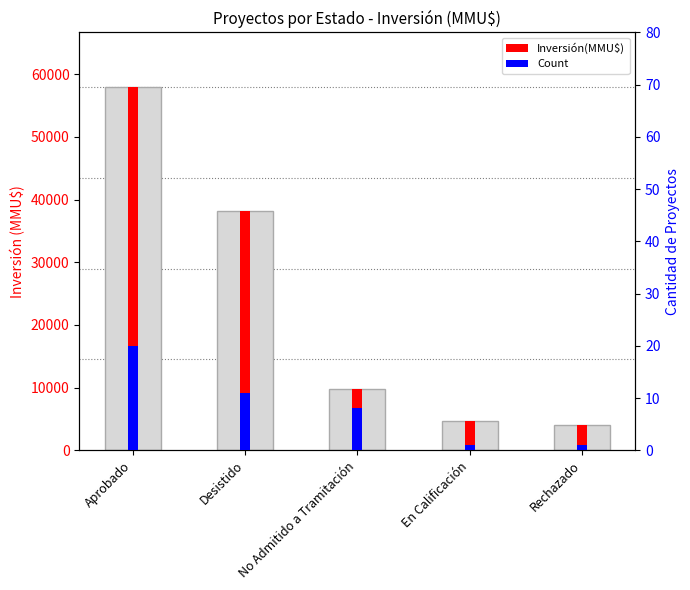

List the labels in order of value, smallest first.

Rechazado, En Calificación, No Admitido a Tramitación, Desistido, Aprobado